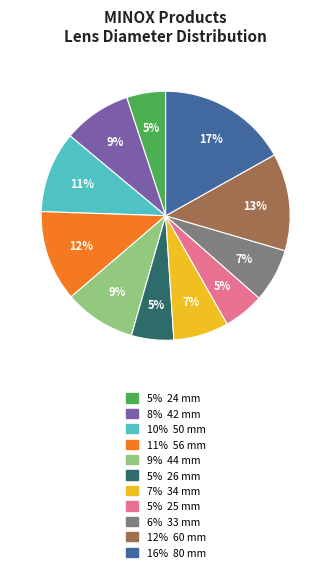

To the nearest percent, what is the average slice percentage?

9%